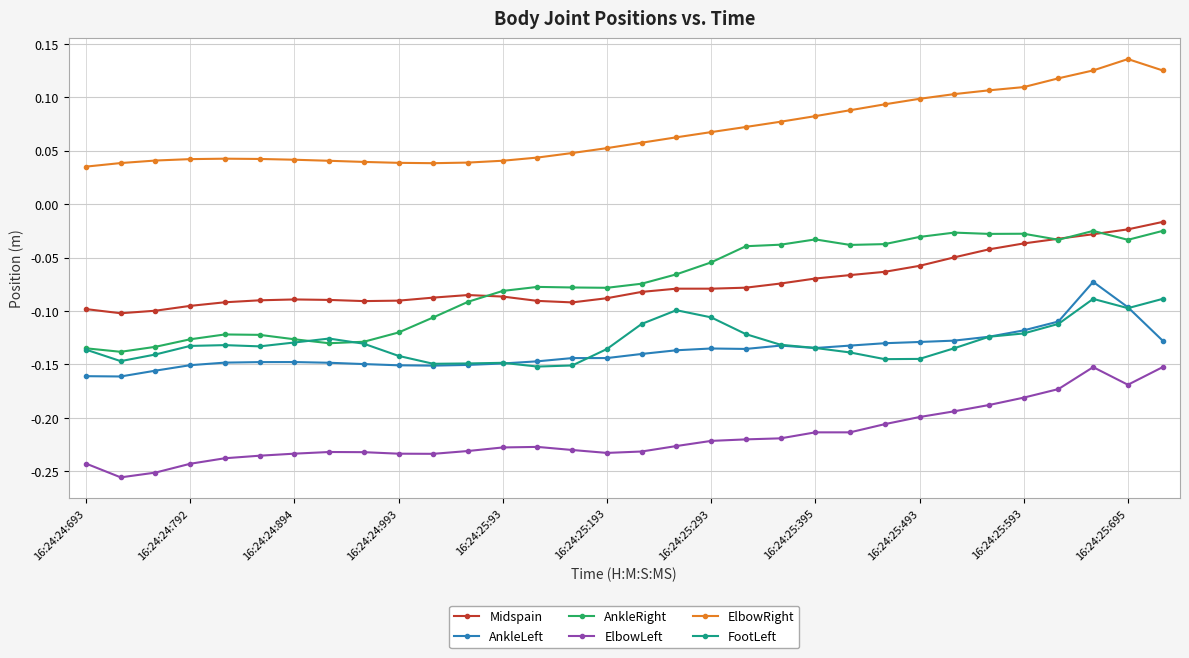

At how many categories does at least one series exceed 0?

32